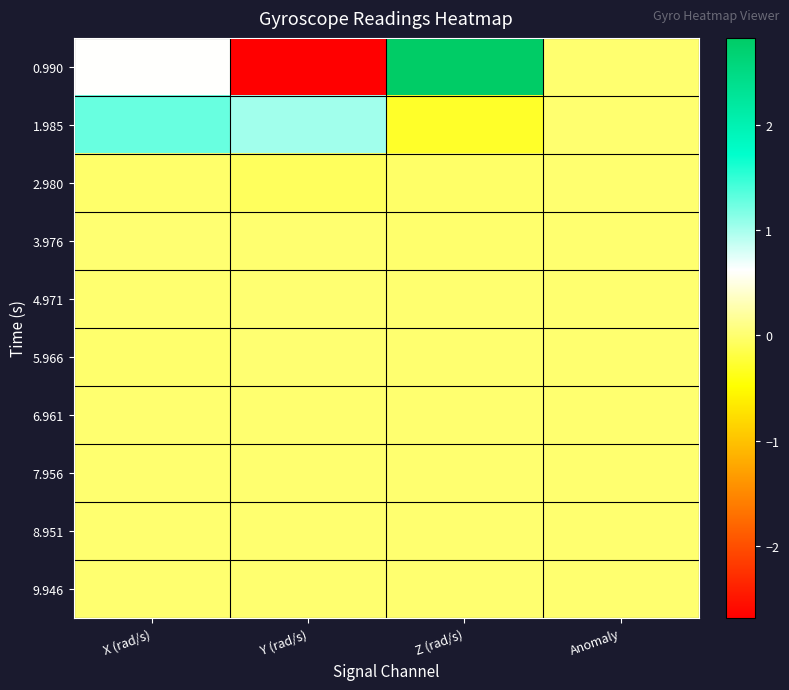

Which series has the largest total across all categories?

1.985